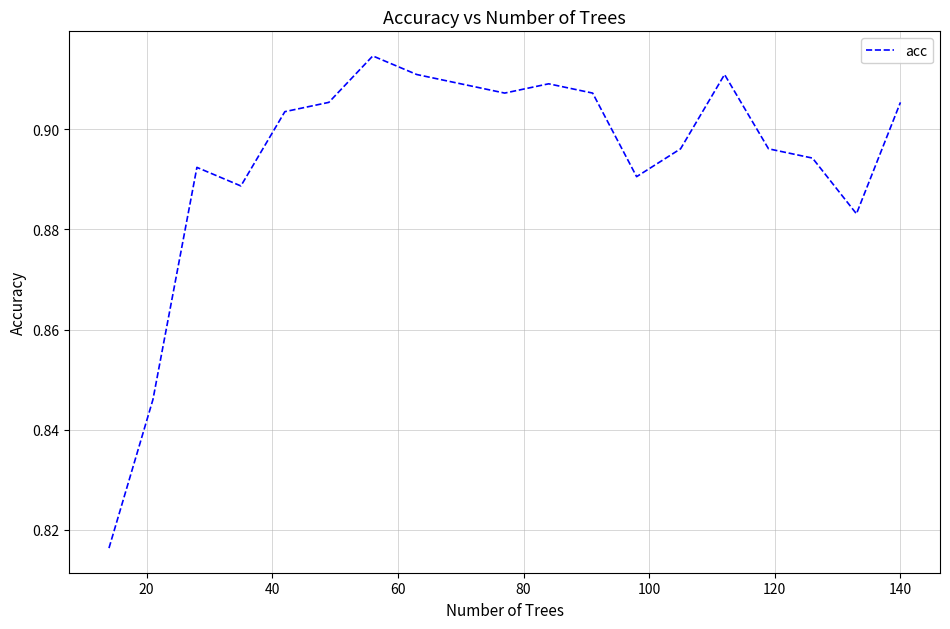

What is the value of the 6th point from the left?

0.9